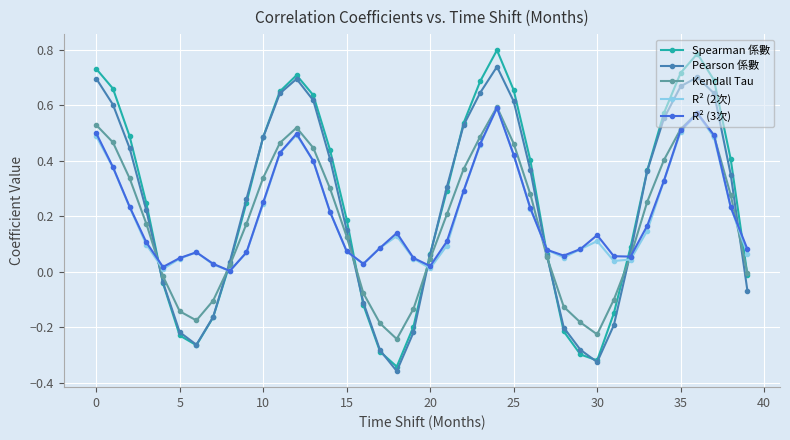

Which series has the widest spread of values?

Spearman 係數